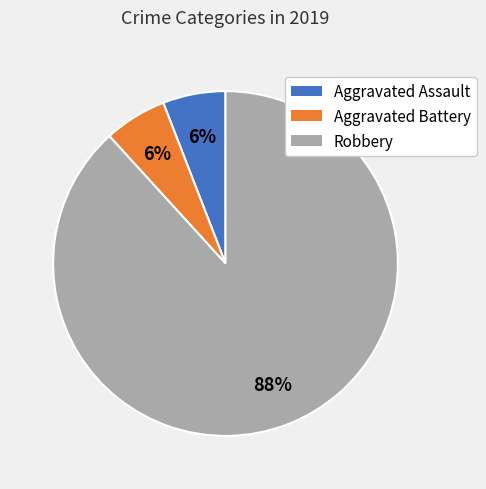

To the nearest percent, what is the average slice percentage?

33%